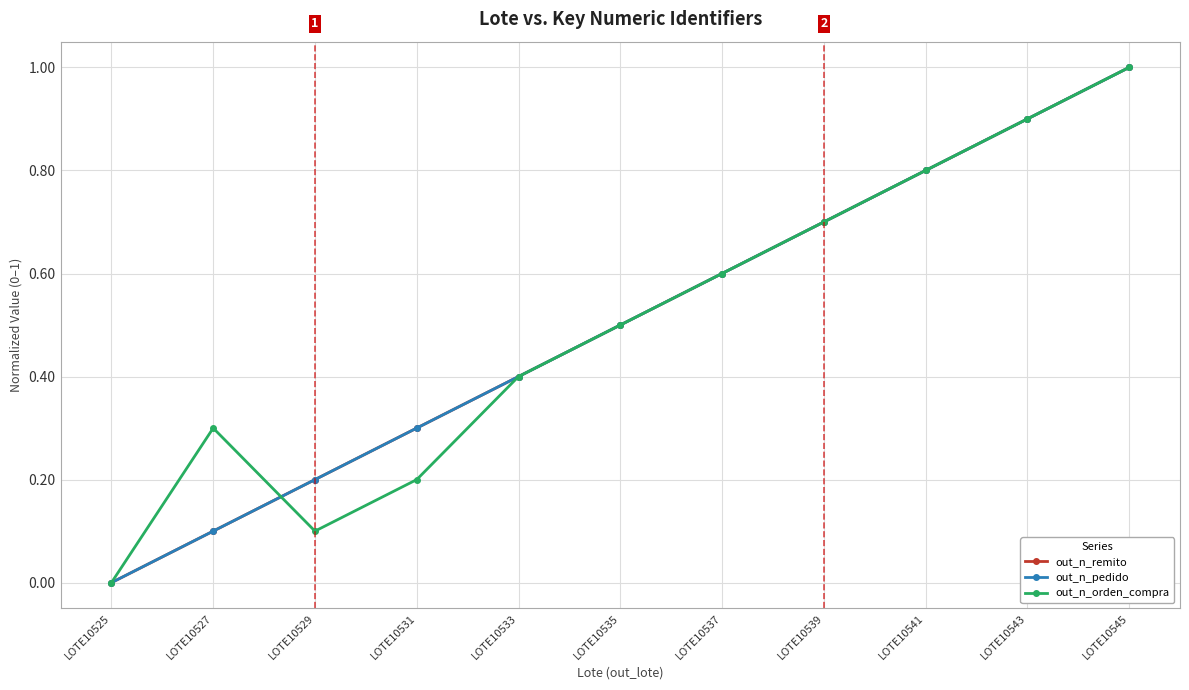

Reading left to right, list all the values displayed in this chart.

out_n_remito: 0.0	0.1	0.2	0.3	0.4	0.5	0.6	0.7	0.8	0.9	1.0
out_n_pedido: 0.0	0.1	0.2	0.3	0.4	0.5	0.6	0.7	0.8	0.9	1.0
out_n_orden_compra: 0.0	0.3	0.1	0.2	0.4	0.5	0.6	0.7	0.8	0.9	1.0